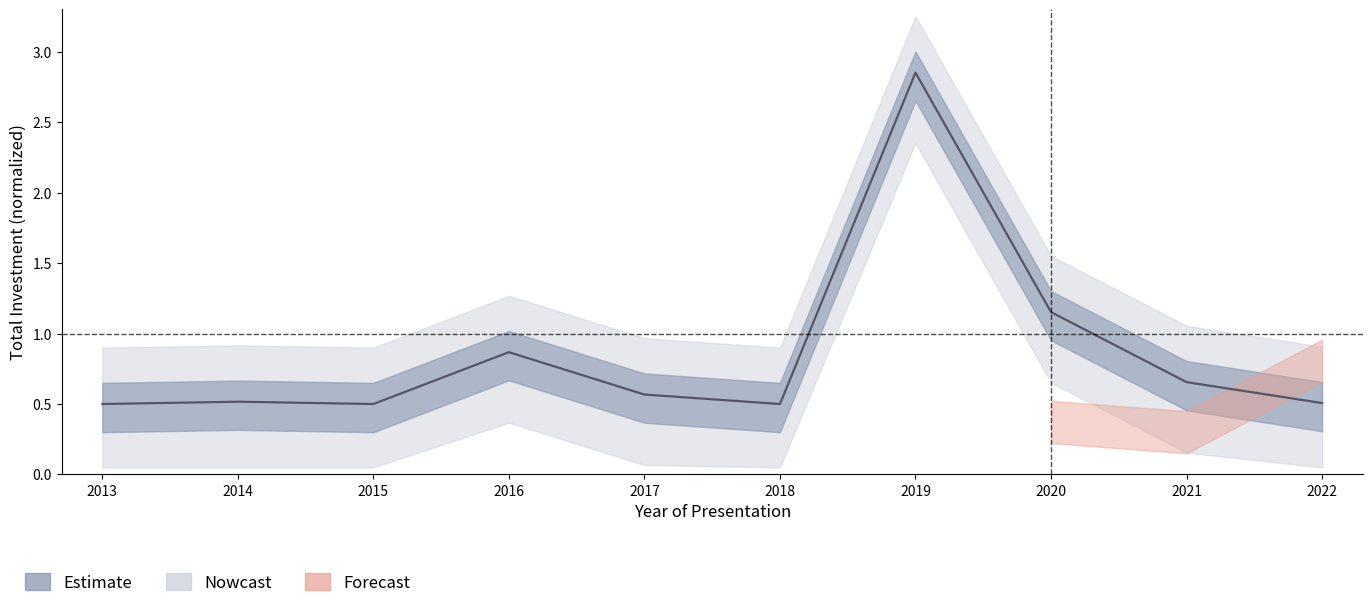

Reading left to right, transcribe all the data shown in this chart.

2013=0.5	2014=0.5	2015=0.5	2016=0.9	2017=0.6	2018=0.5	2019=2.9	2020=1.2	2021=0.7	2022=0.5